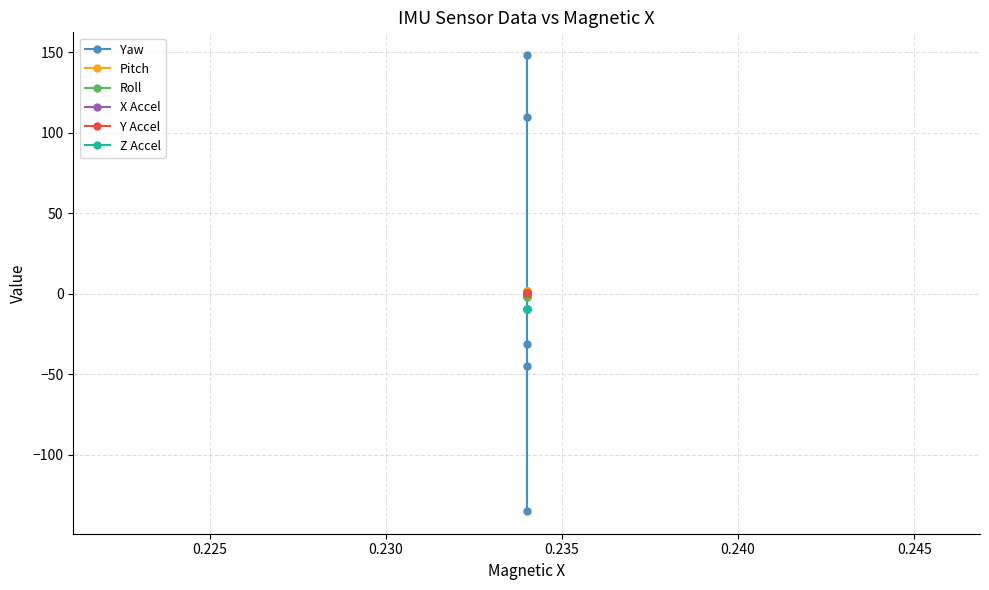

Reading left to right, what are all the values shown in this chart?

Yaw: -30.9	-44.7	-134.8	148.1	109.4
Pitch: 1.5	1.7	1.7	1.7	1.7
Roll: -2.3	-1.3	-1.6	-1.7	-1.5
X Accel: 0.3	0.3	0.3	0.3	0.3
Y Accel: 0.4	0.2	0.3	0.3	0.3
Z Accel: -9.5	-9.4	-9.5	-9.4	-9.4